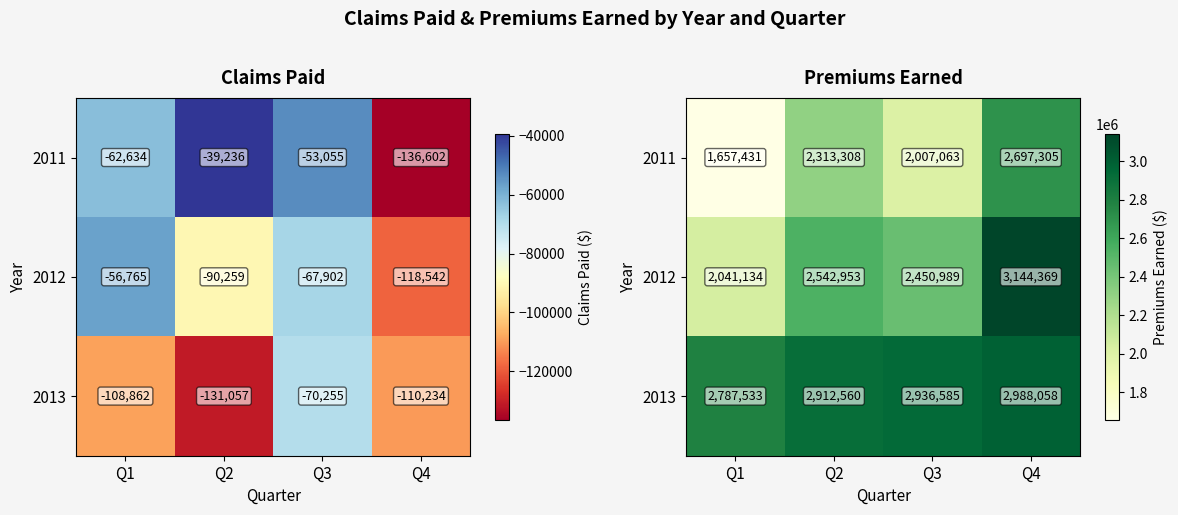

What is the spread (max minus min) of values at Q1?

1130101.6